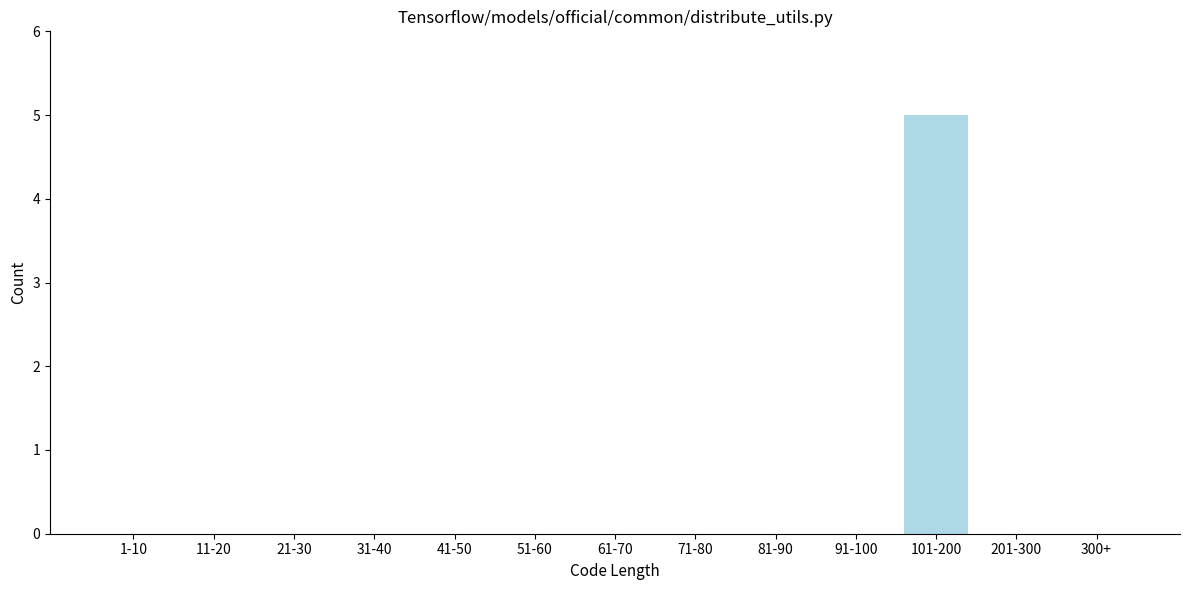

Reading right to left, extract all data points from this chart.

300+=0	201-300=0	101-200=5	91-100=0	81-90=0	71-80=0	61-70=0	51-60=0	41-50=0	31-40=0	21-30=0	11-20=0	1-10=0